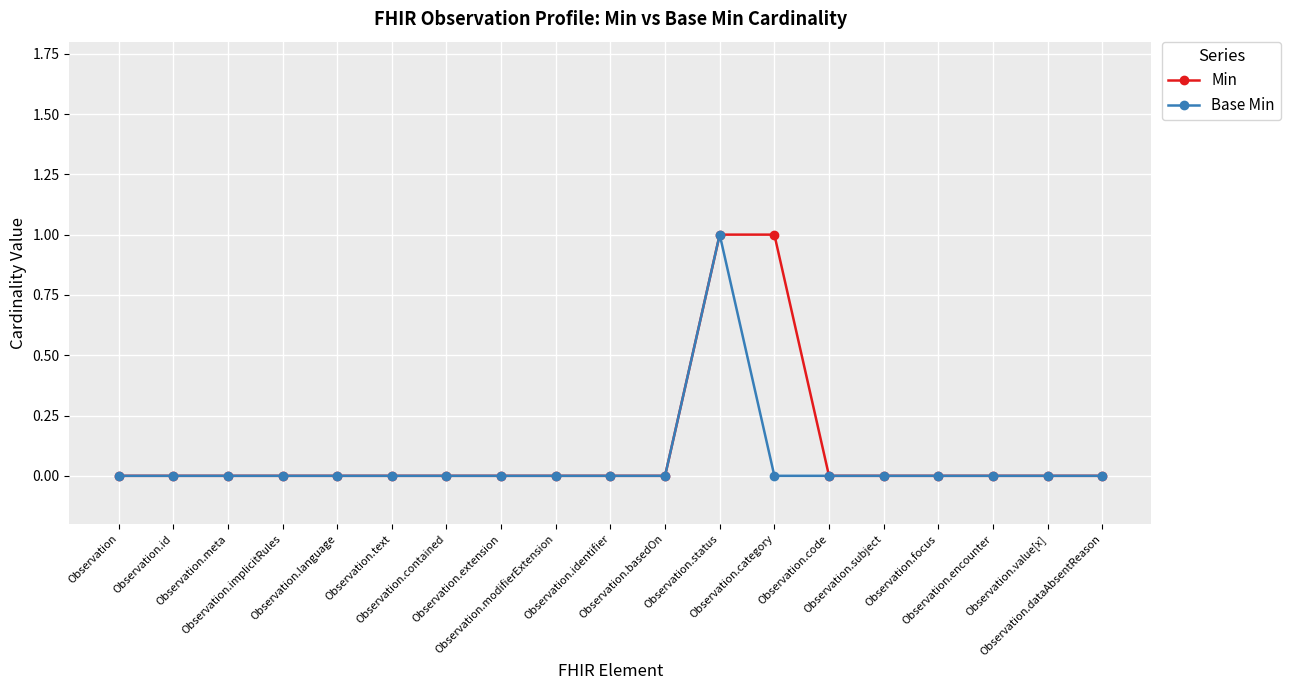

True or false: Min and Base Min intersect in this chart.

False